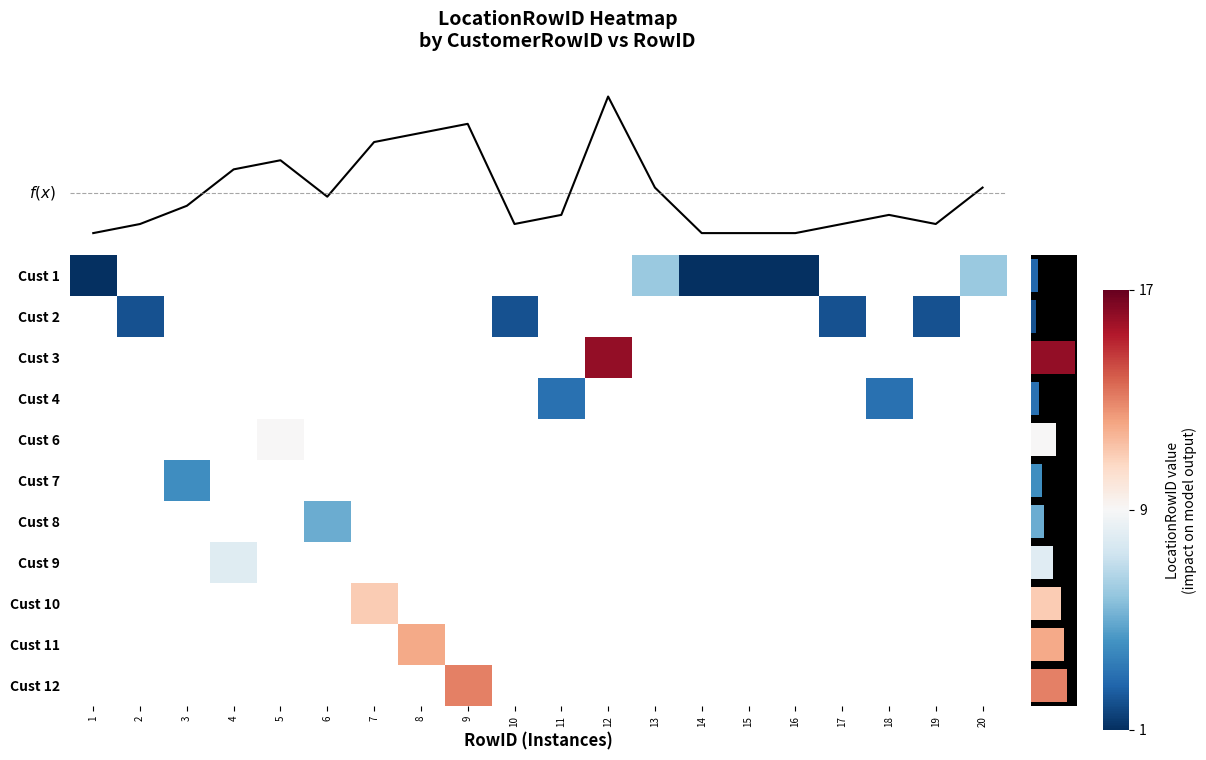

Which category has the lowest value in the Cust 1 series?

1